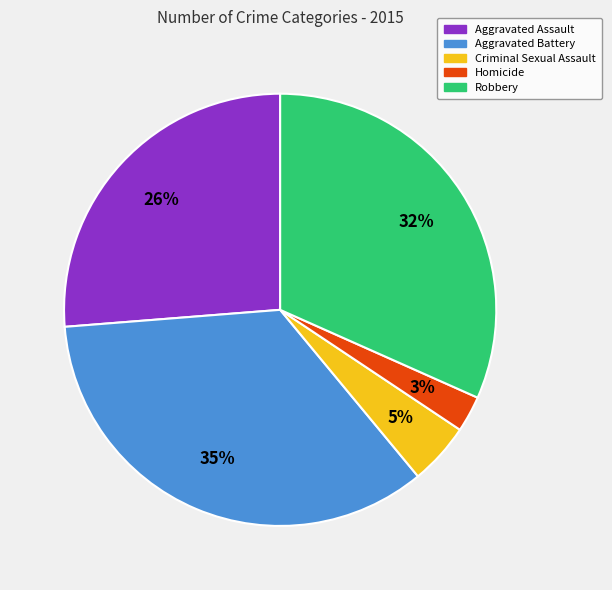

Is there a majority slice in this chart?

No